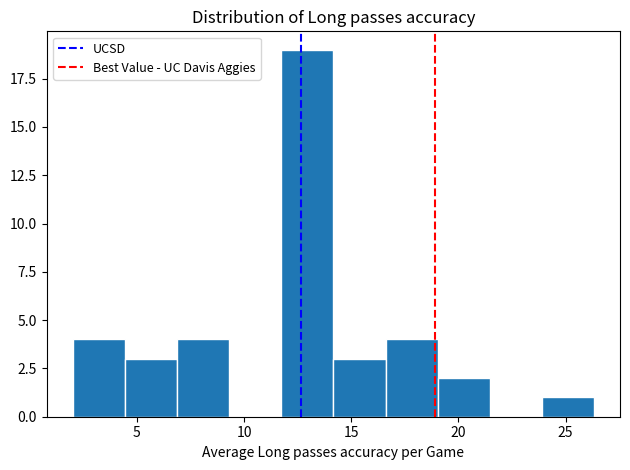

Which range on the x-axis has the tallest bar?

11.5 to 14.0